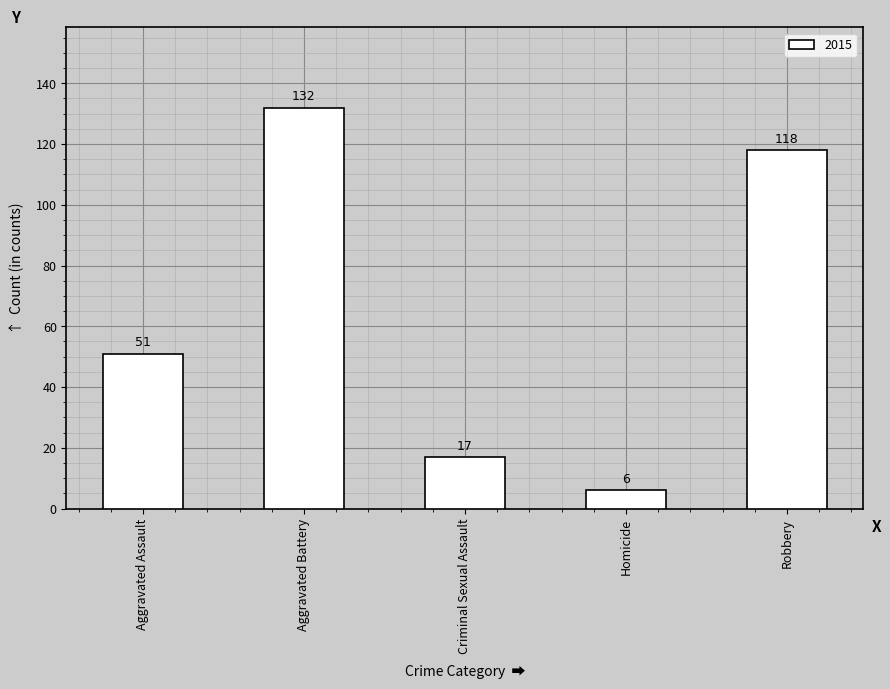

What is the sum of all values?

324